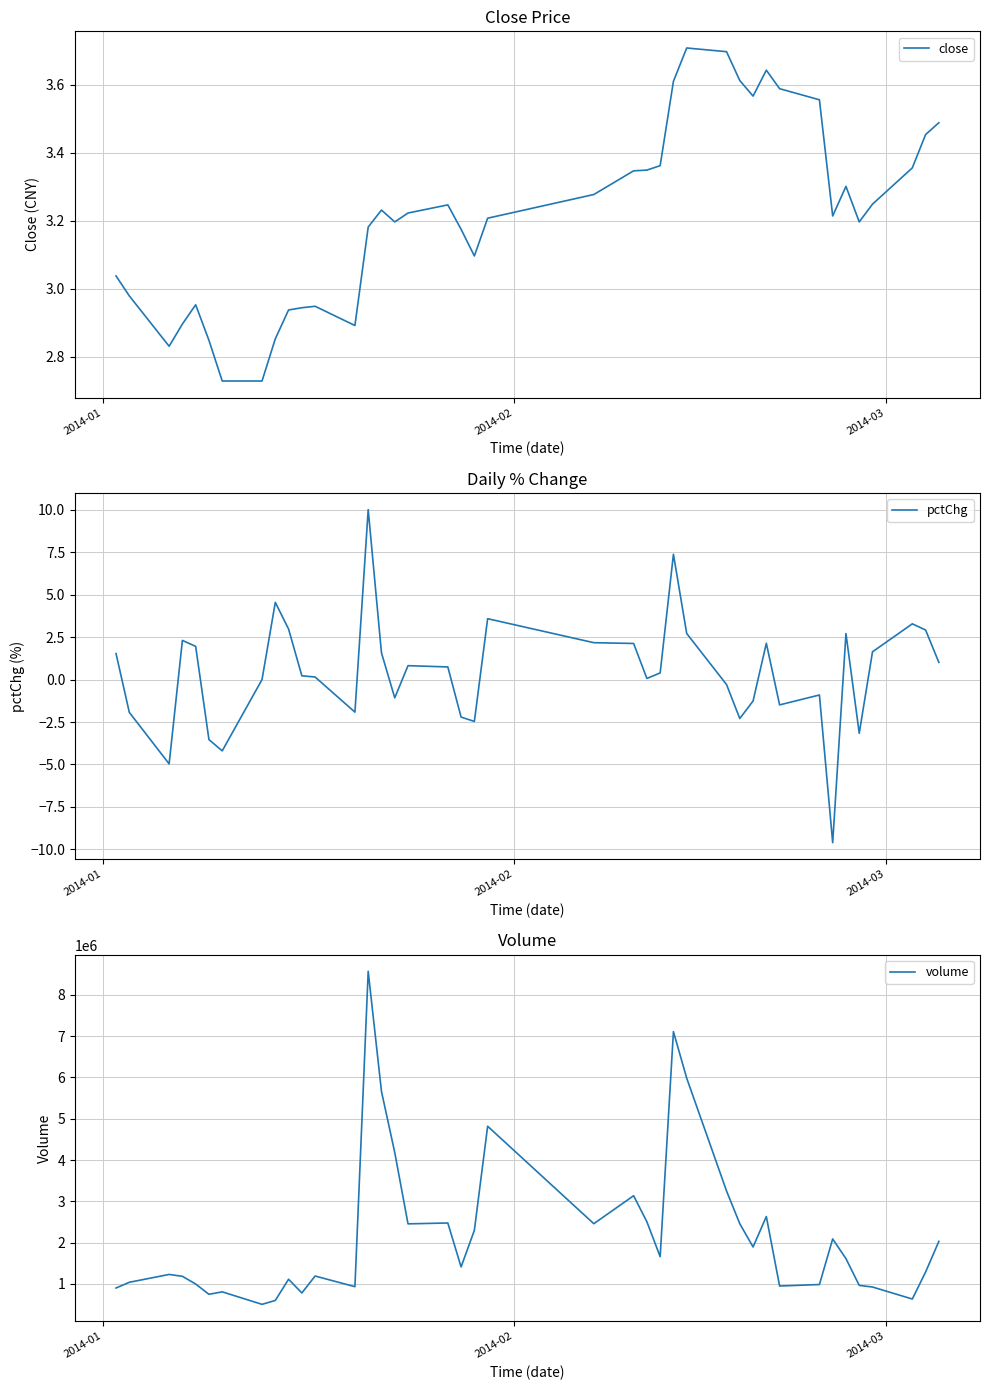

At how many categories does at least one series exceed 300787?

40